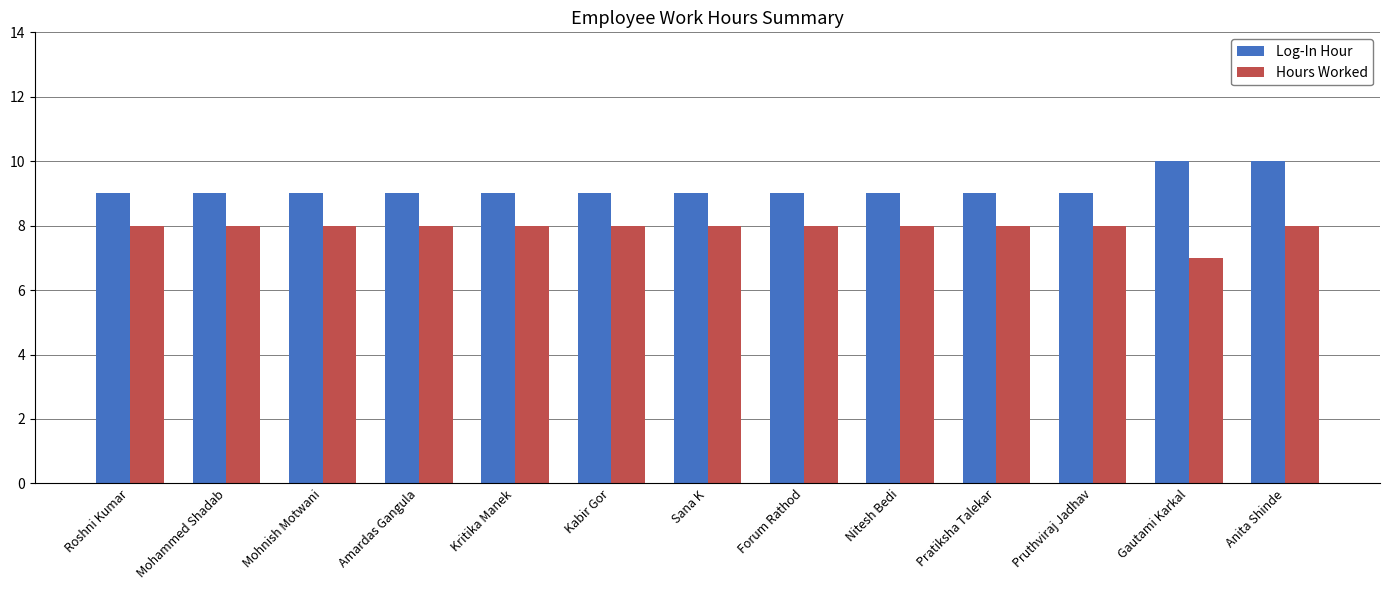

At Anita Shinde, list the series in order from smallest to largest.

Hours Worked, Log-In Hour